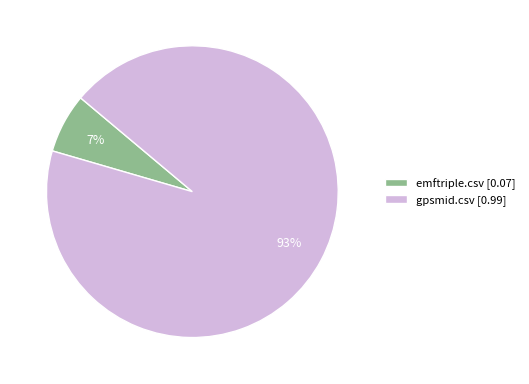

To the nearest percent, what is the combined percentage of gpsmid.csv and emftriple.csv?

100%